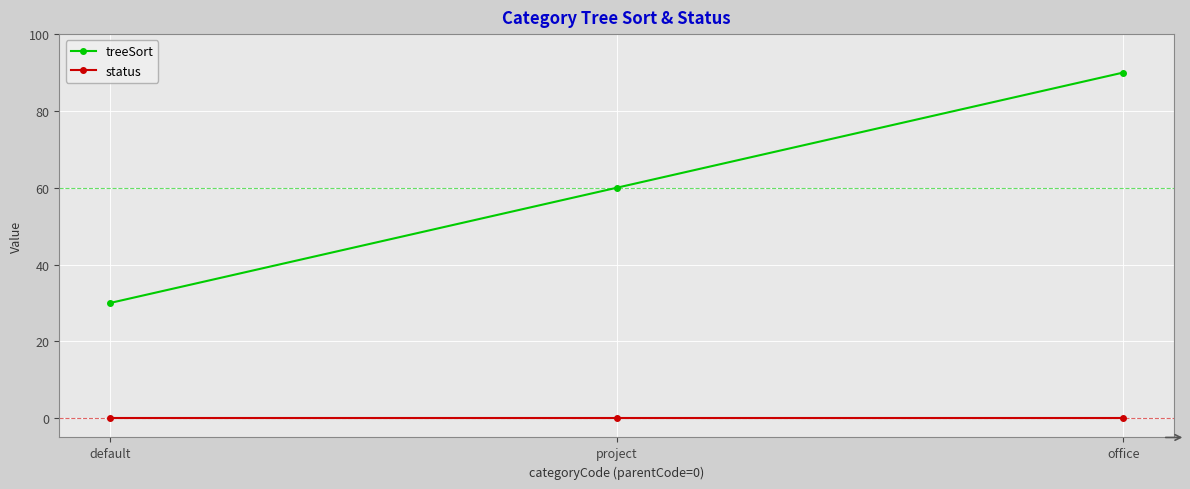

Which series has the largest total across all categories?

treeSort